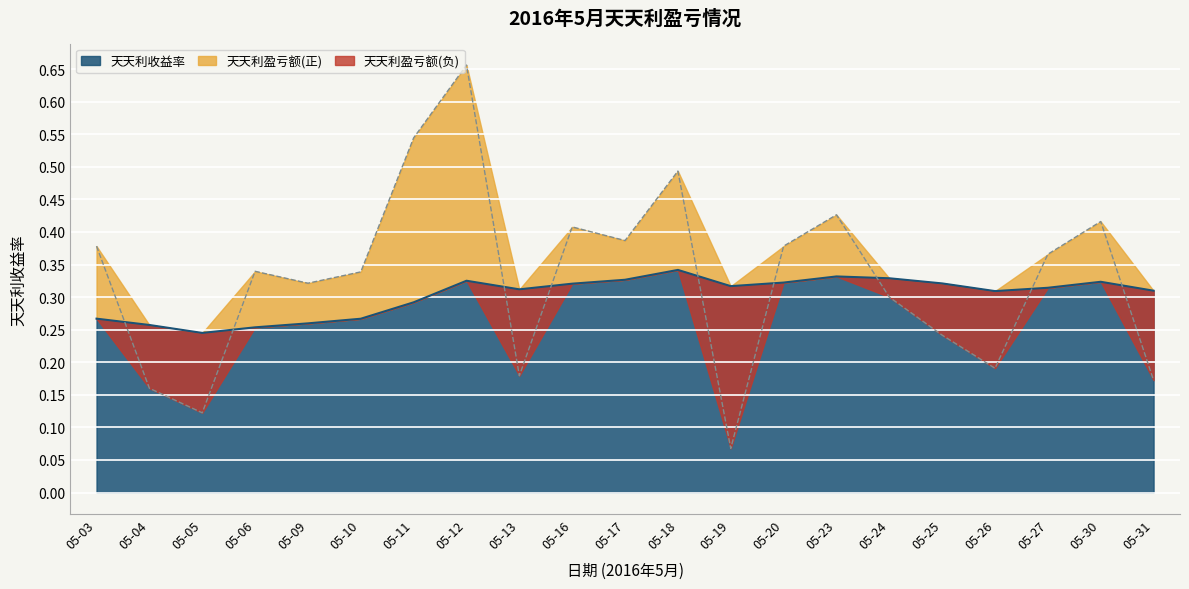

True or false: the data shows 0.3 at 05-12.

True